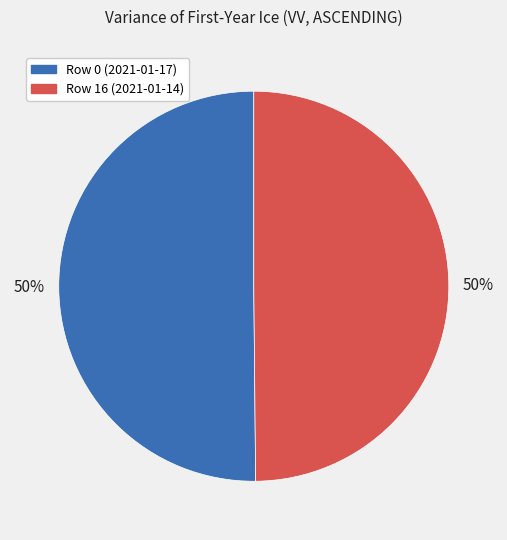

To the nearest percent, what is the average slice percentage?

50%